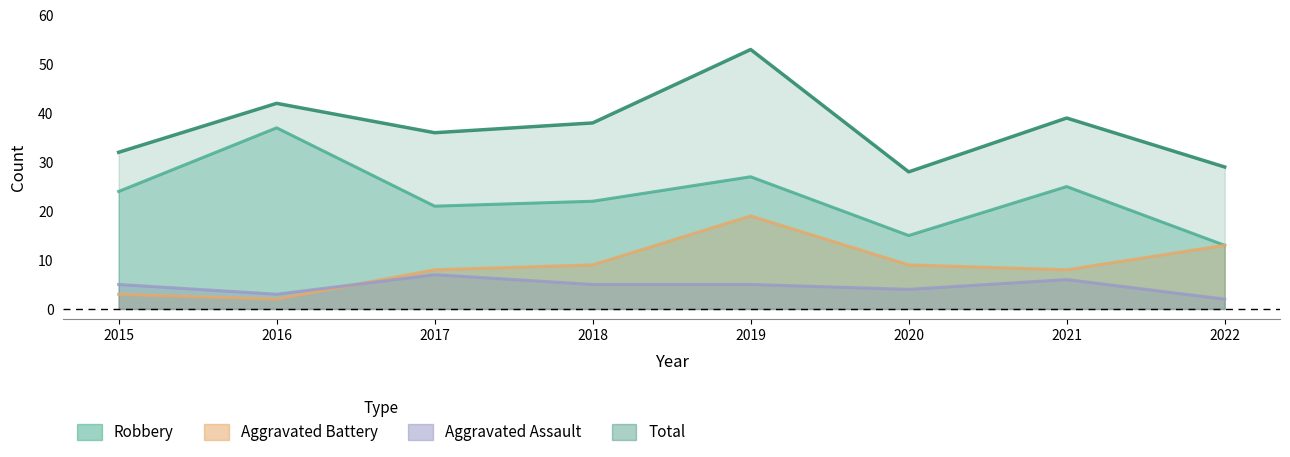

What is the difference between the second highest and second lowest values in the Aggravated Battery series?

10